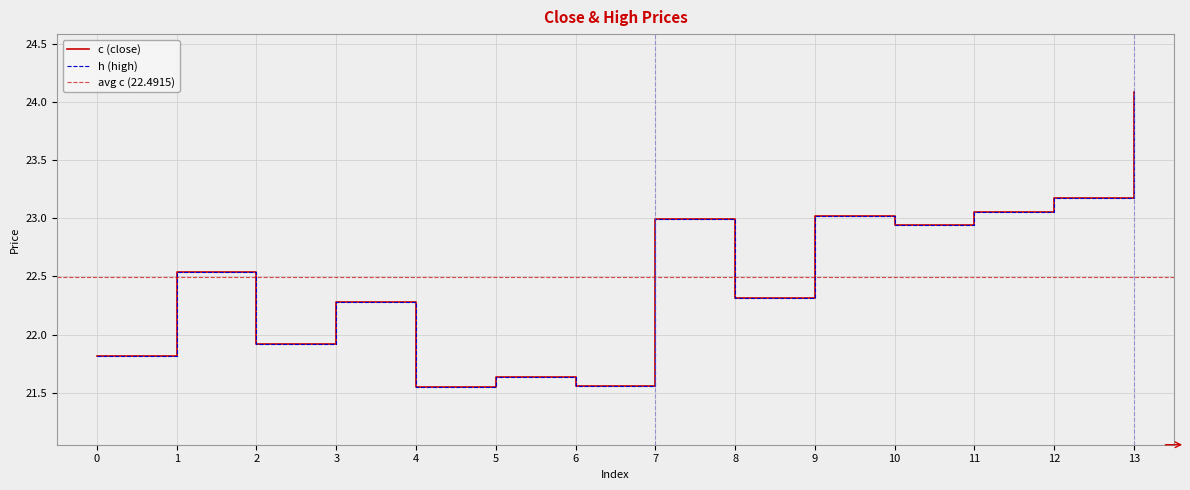

What is the total value across all series at 11?

46.1